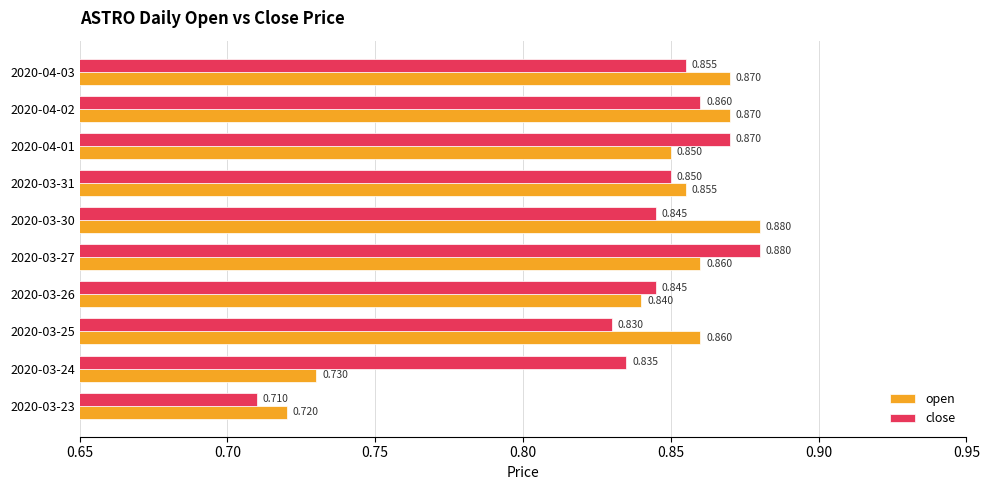

Is the value of close at 2020-03-23 greater than the value of open at 2020-04-02?

No